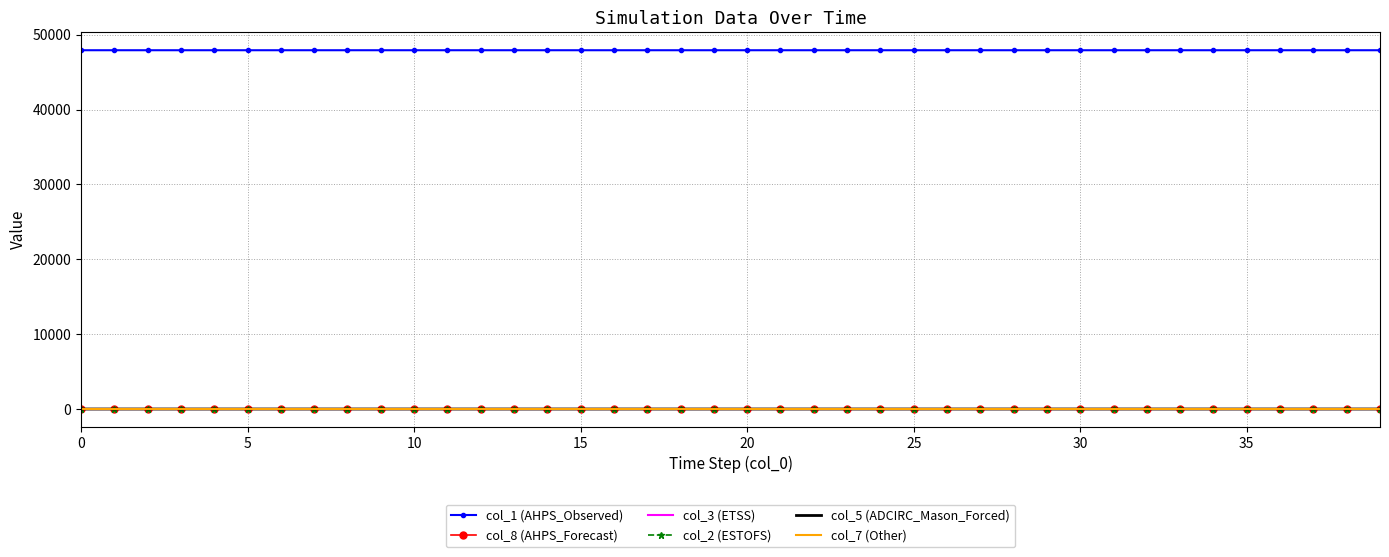

At how many categories does at least one series exceed 44112?

40